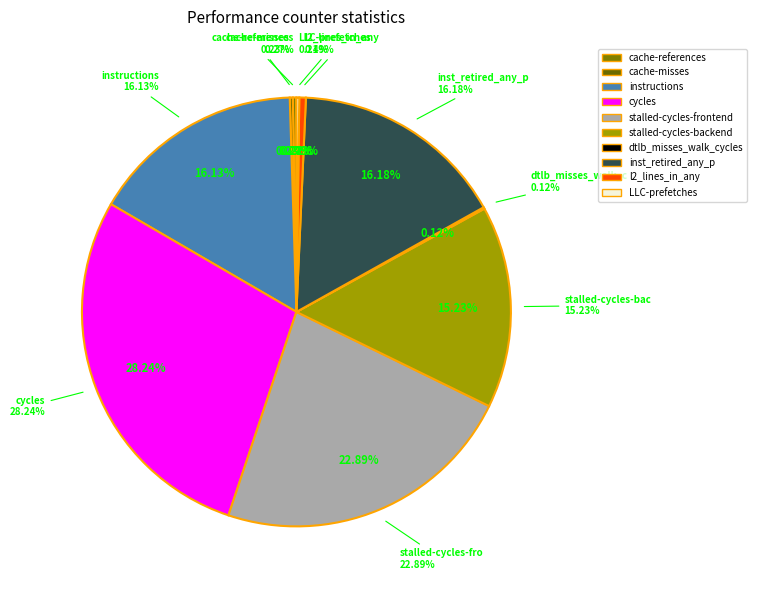

Does stalled-cycles-backend account for over 50% of the chart?

No